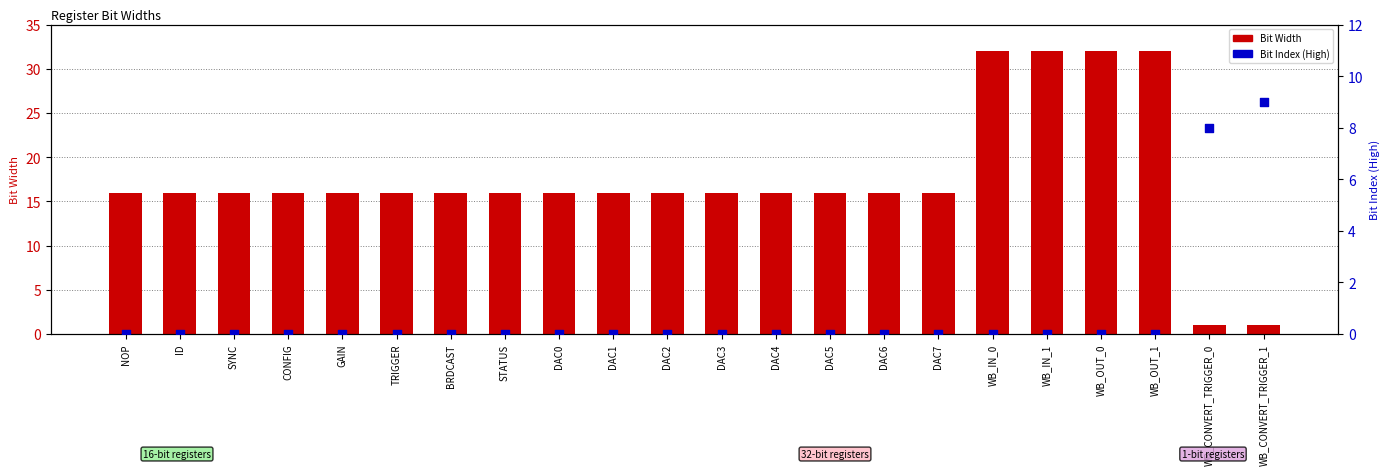

Which series reaches the maximum Y coordinate?

Bit Width